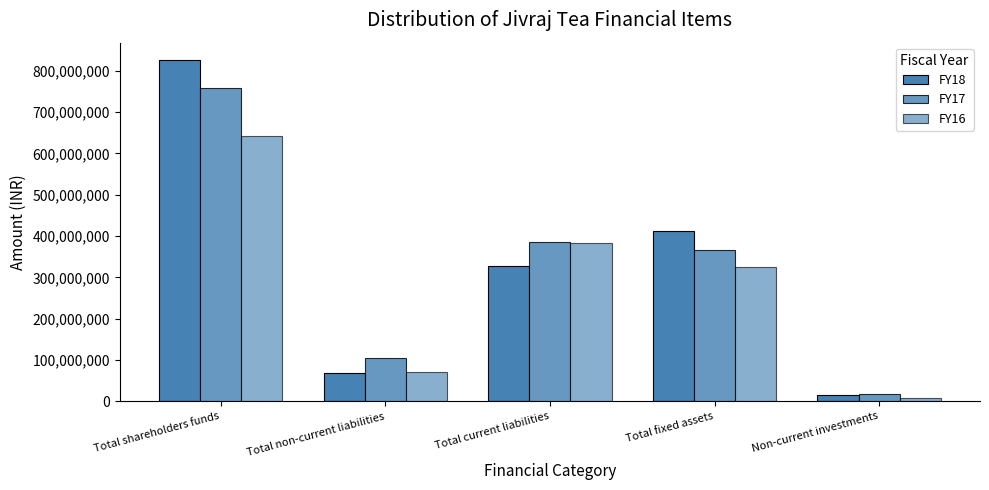

Read the FY16 value at Non-current investments, to the nearest 10.

8392730